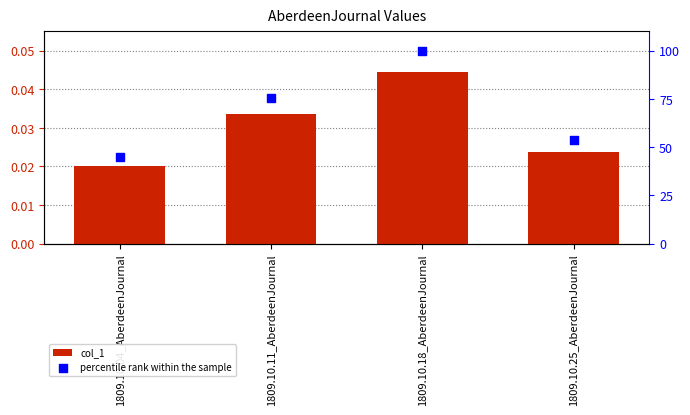

Which series reaches the minimum Y coordinate?

col_1